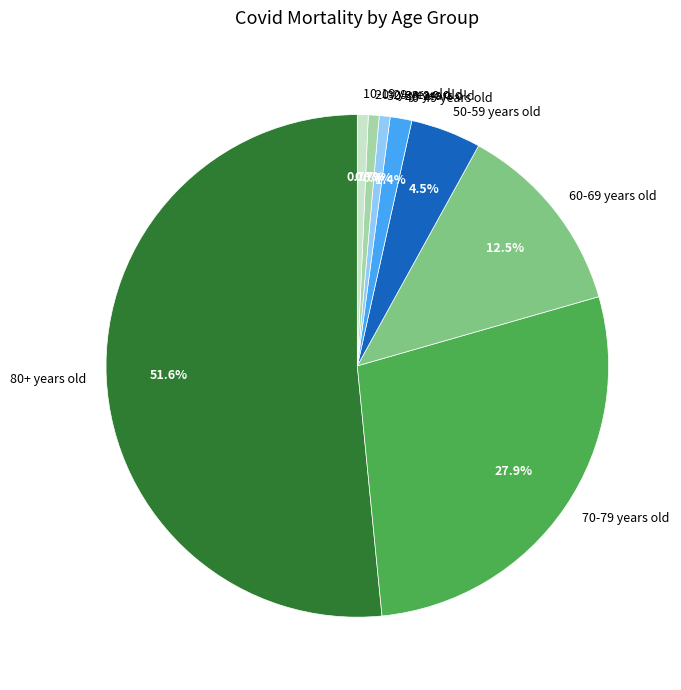

What percentage is the 40-49 years old slice, to the nearest percent?

1%